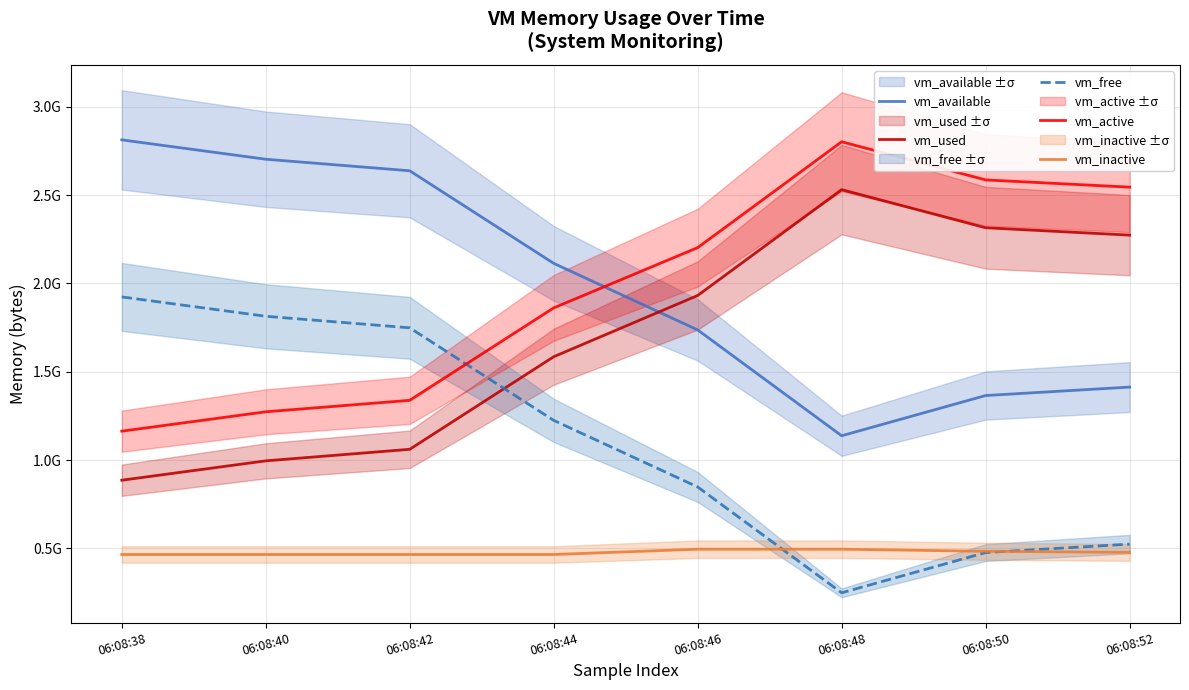

Reading left to right, what are all the values shown in this chart?

vm_available: 06:08:38=2812956672	06:08:40=2703339520	06:08:42=2637967360	06:08:44=2113990656	06:08:46=1736994816	06:08:48=1137897472	06:08:50=1365639168	06:08:52=1413410816
vm_used: 06:08:38=886247424	06:08:40=995860480	06:08:42=1061232640	06:08:44=1585209344	06:08:46=1932050432	06:08:48=2531110912	06:08:50=2315415552	06:08:52=2273673216
vm_free: 06:08:38=1923952640	06:08:40=1814310912	06:08:42=1748938752	06:08:44=1224957952	06:08:46=847958016	06:08:48=248860672	06:08:50=476594176	06:08:52=524464128
vm_active: 06:08:38=1163878400	06:08:40=1273495552	06:08:42=1338511360	06:08:44=1861713920	06:08:46=2202918912	06:08:48=2802225152	06:08:50=2586226688	06:08:52=2545291264
vm_inactive: 06:08:38=465633280	06:08:40=465645568	06:08:42=465645568	06:08:44=465645568	06:08:46=495788032	06:08:48=495804416	06:08:50=483770368	06:08:52=477753344